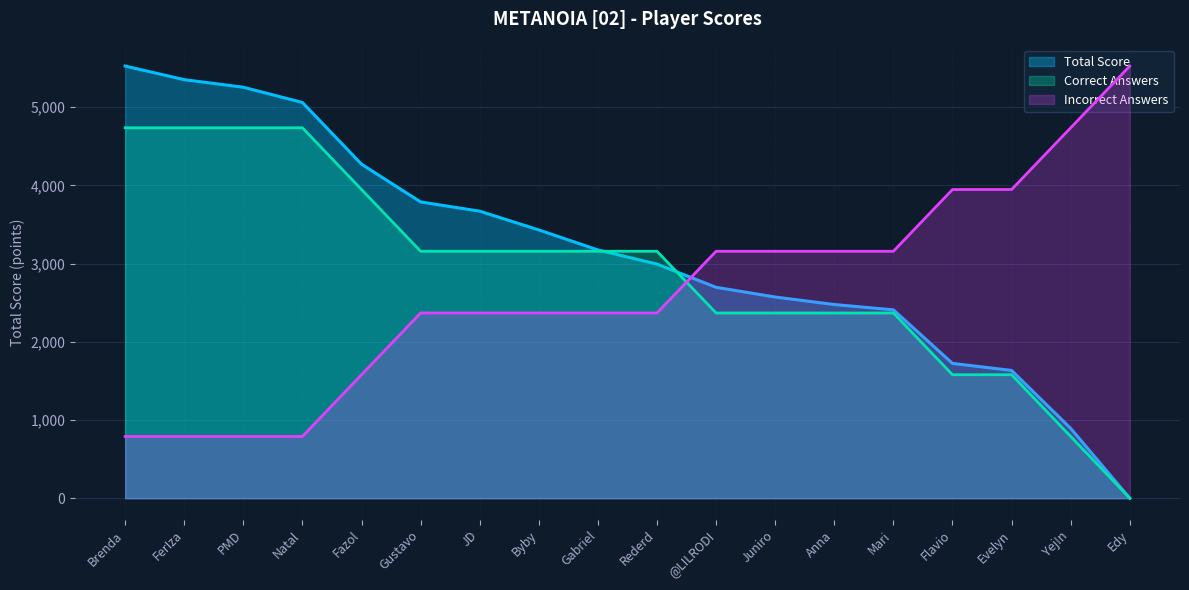

Which series has the largest range (max minus min)?

Total Score